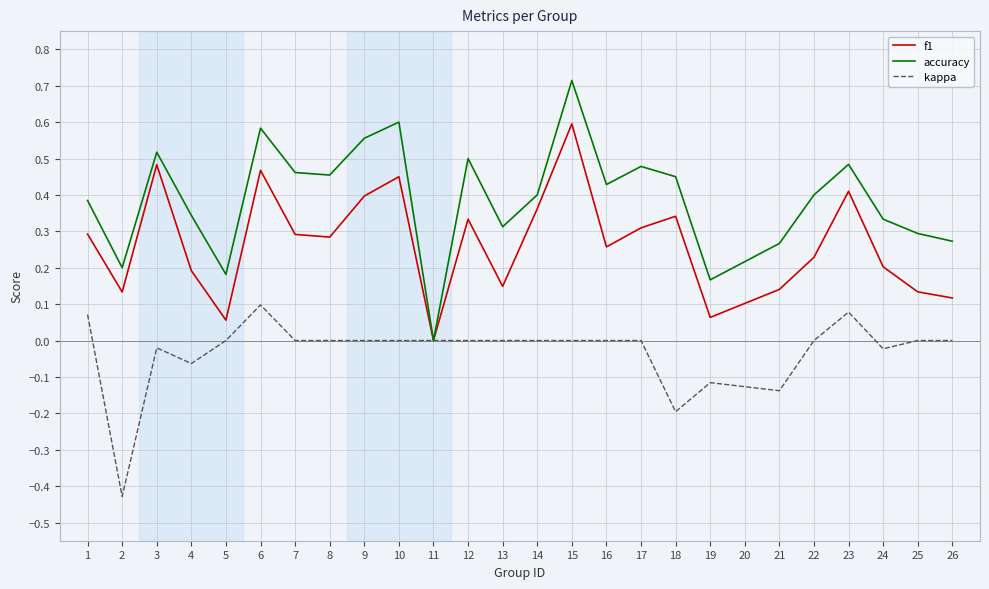

How many lines are shown in the chart?

3